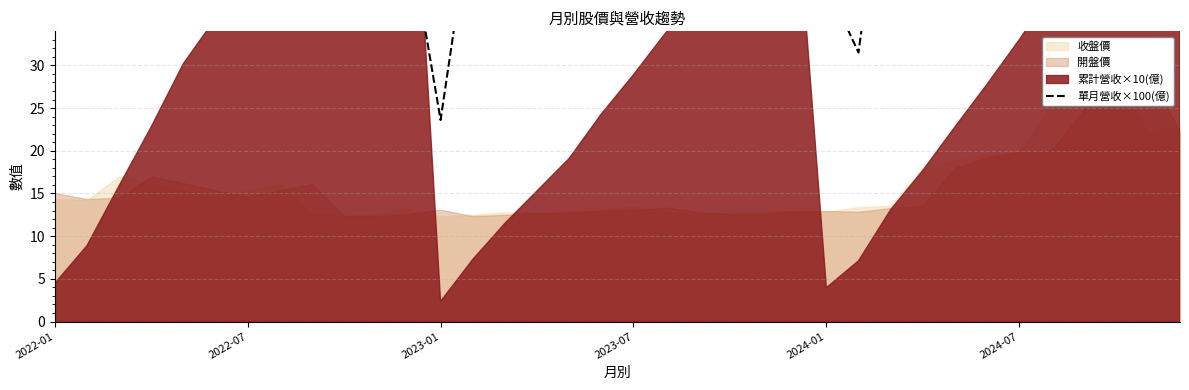

What is the change in value from 8 to 16?

-13.4